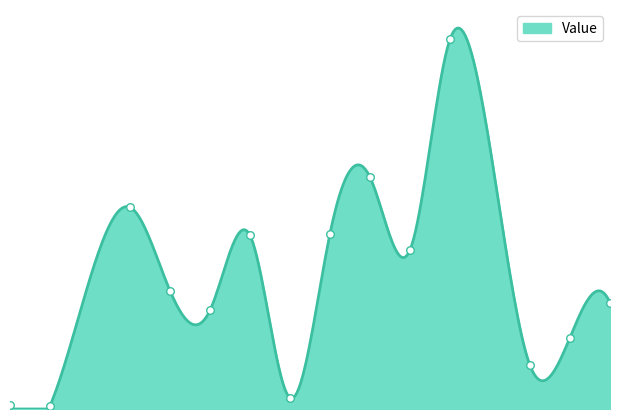

Between 28 and 32, which is larger?

28